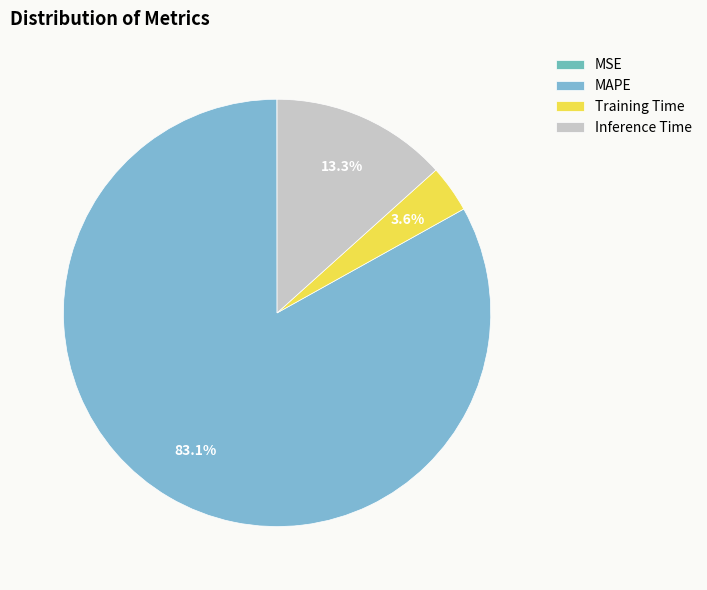

To the nearest percent, what percentage of the pie is Training Time?

4%